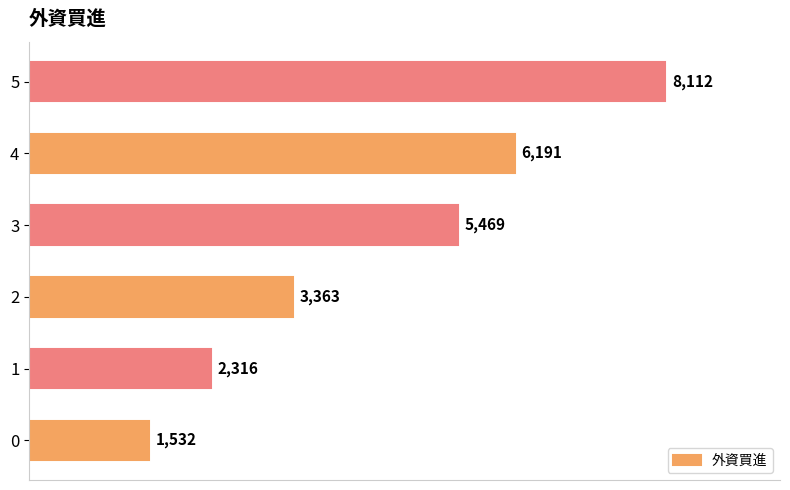

Between 0 and 3, which is larger?

3